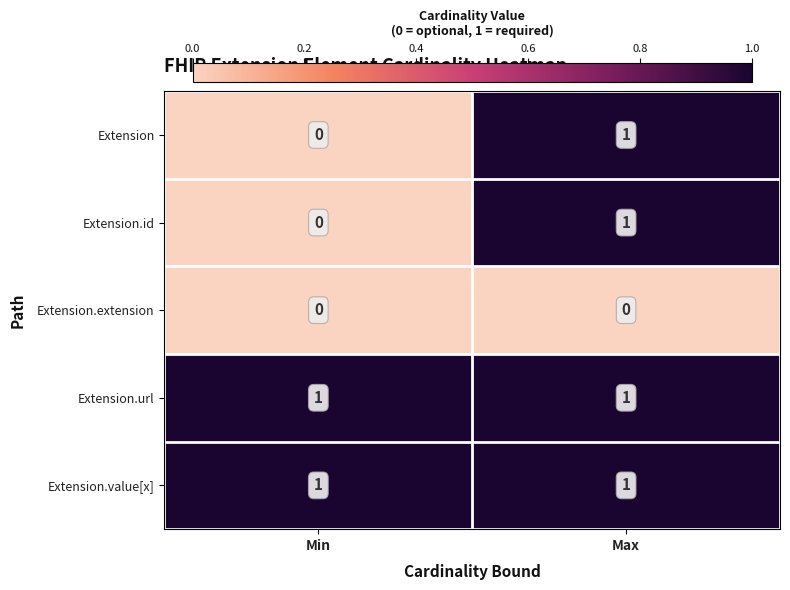

The Extension.extension series shows 0 at Max. True or false?

True